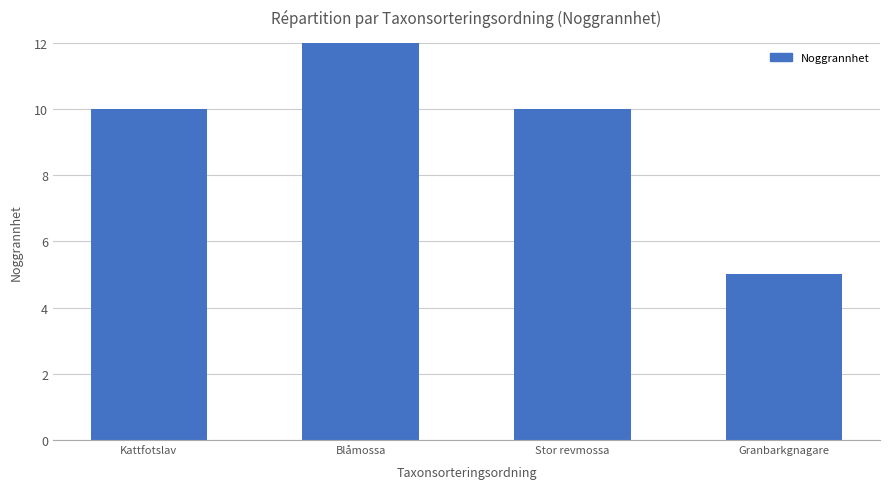

Does the chart contain stacked bars?

No